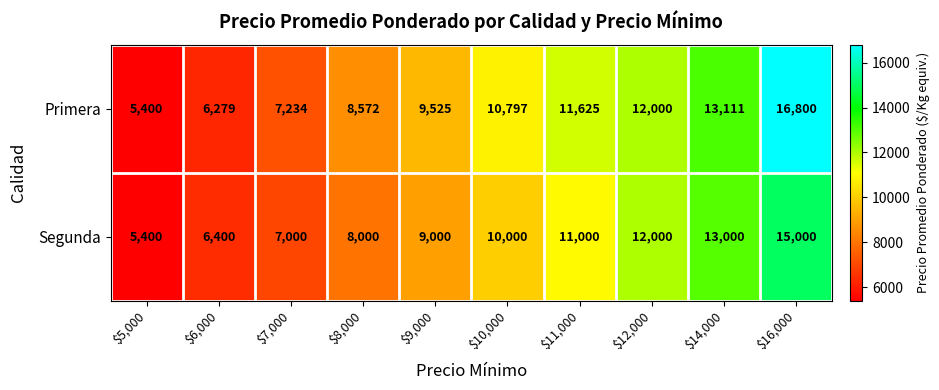

What is the total value across all series at $5,000?

10800